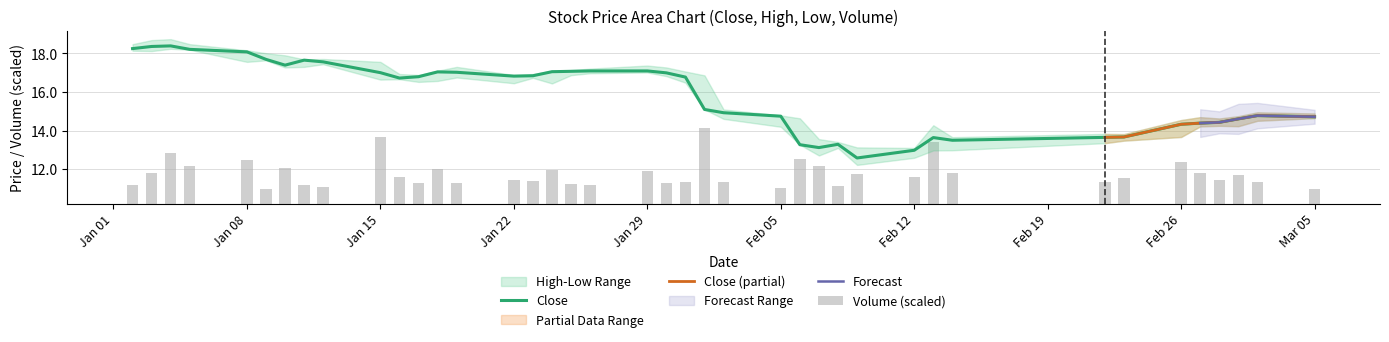

What is the difference between the second highest and second lowest values in the close series?

5.4